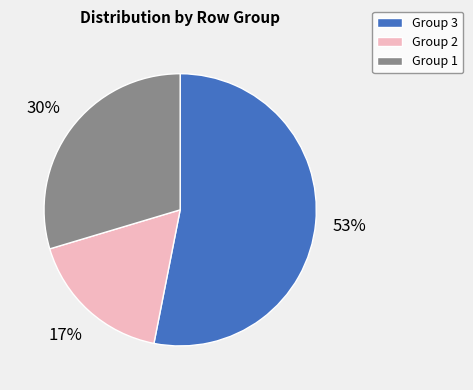

Is there any slice that represents more than half of the pie?

Yes